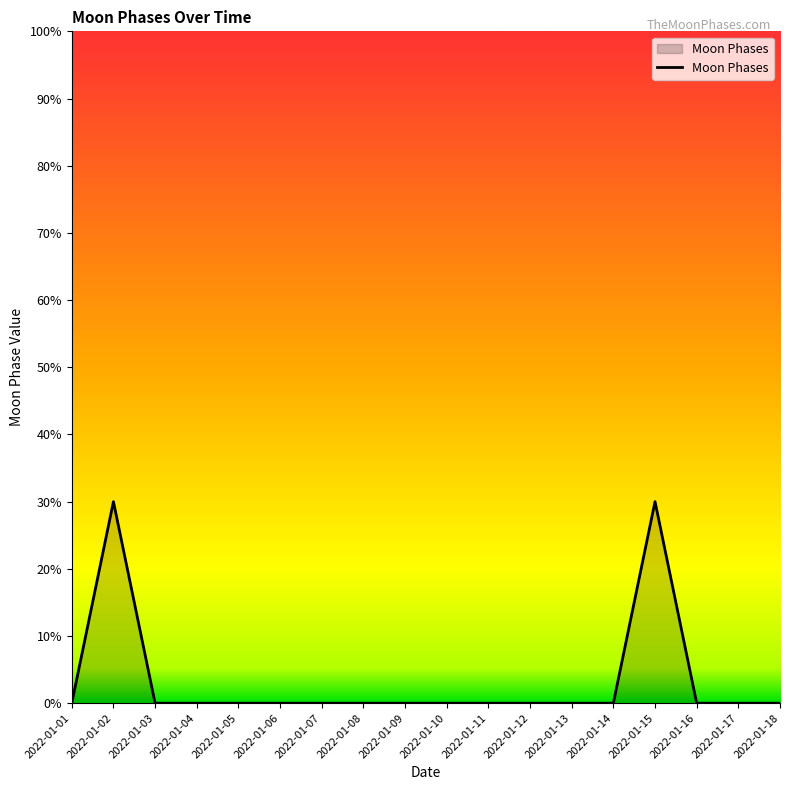

How many lines are shown in the chart?

1